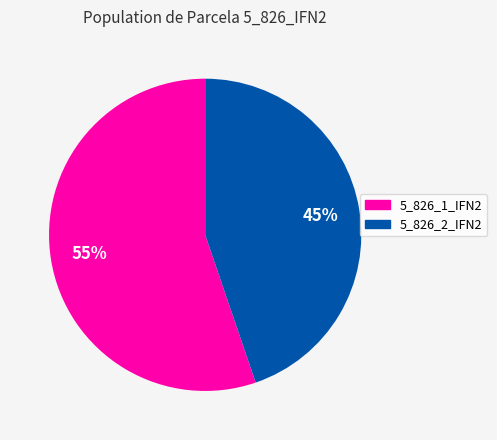

Do 5_826_1_IFN2 and 5_826_2_IFN2 together represent more than half of the pie?

Yes